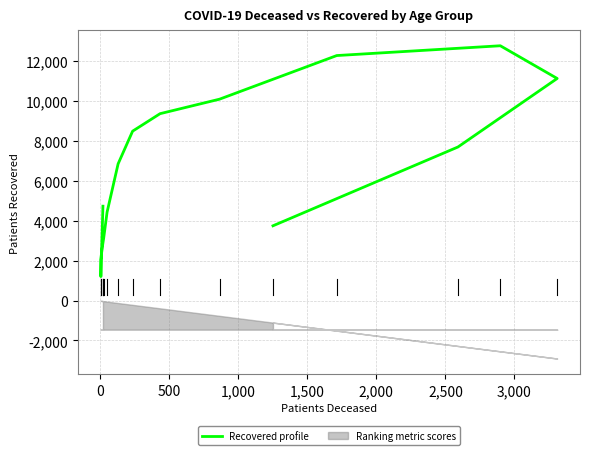

Reading right to left, list all the values displayed in this chart.

3749	7699	11135	12775	12284	10097	9370	8493	6855	4431	3110	2842	2795	2057	1202	4732